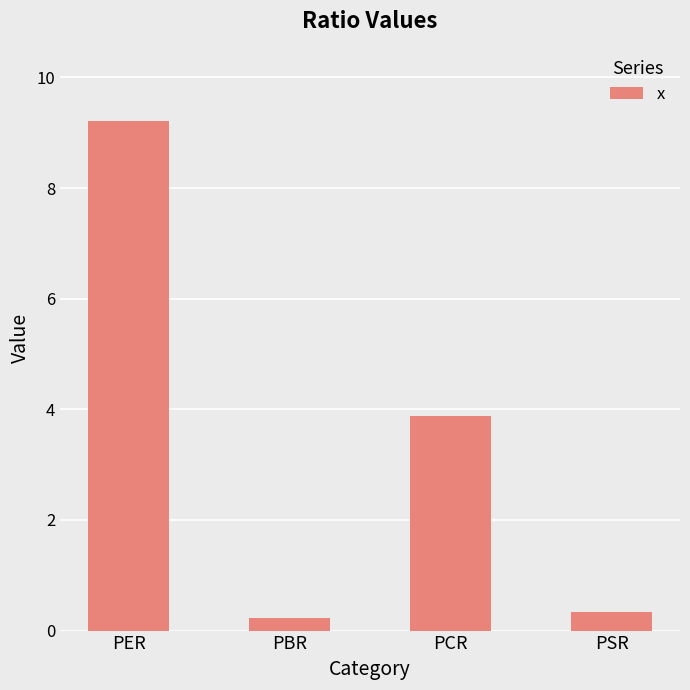

What is the ratio of the value at PER to the value at PCR?

2.4